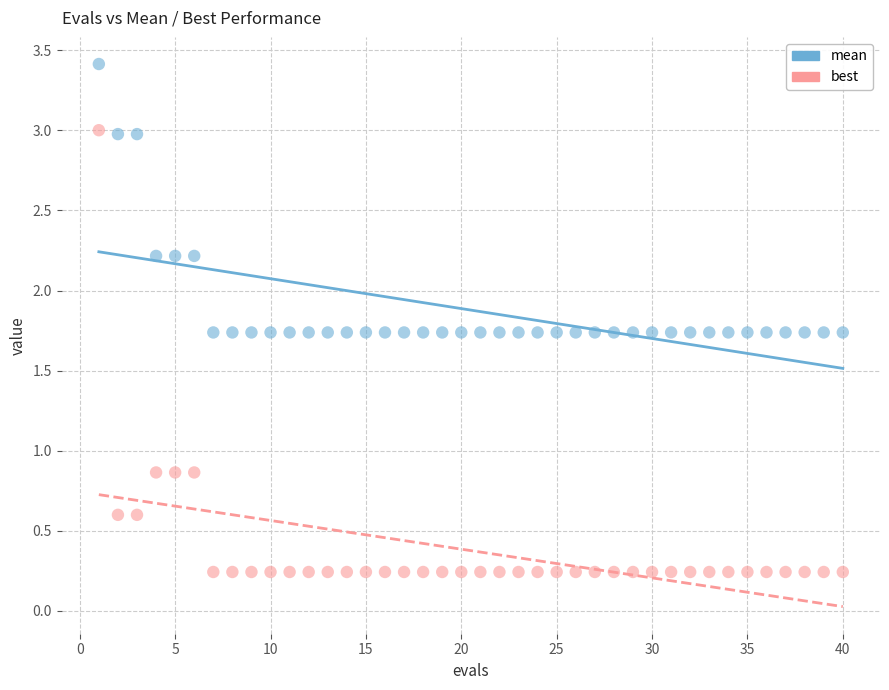

What are all the series names shown in the legend?

mean, best